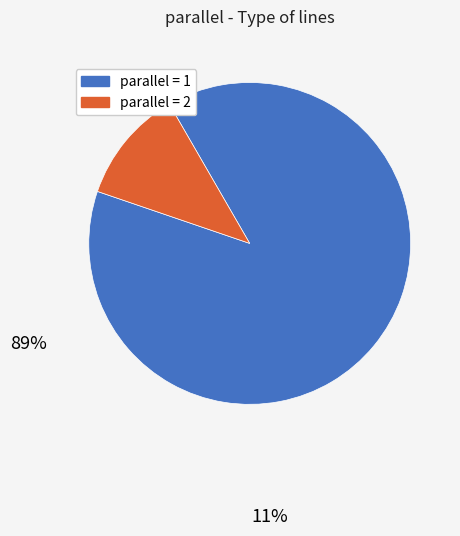

Count the number of slices in the pie.

2